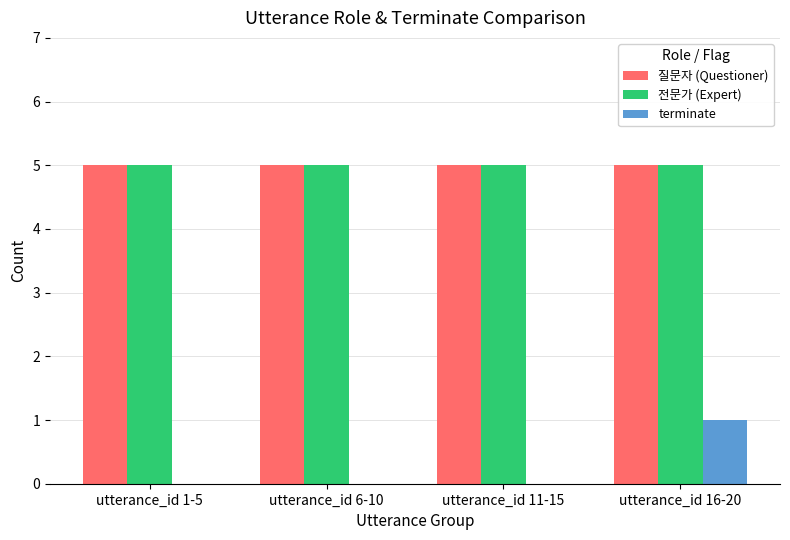

How many data points does each series have?

4